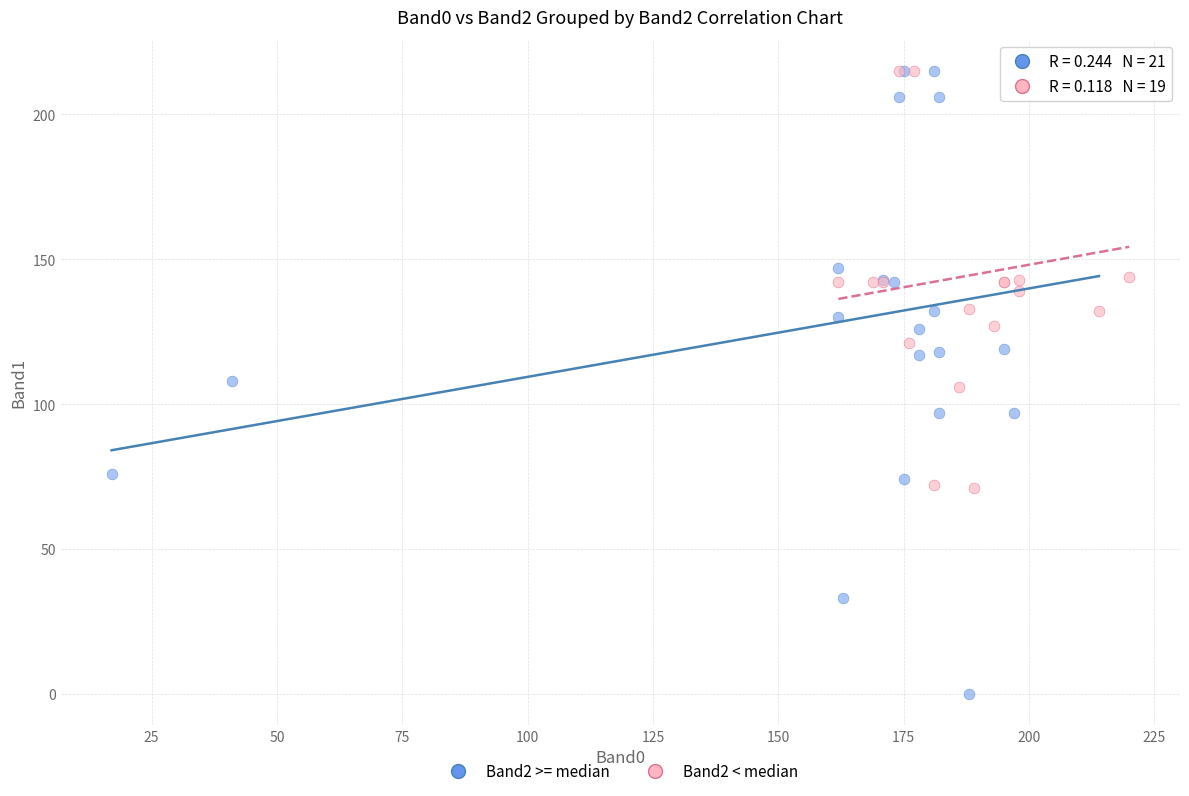

Which series reaches the minimum Y coordinate?

Band2 >= median